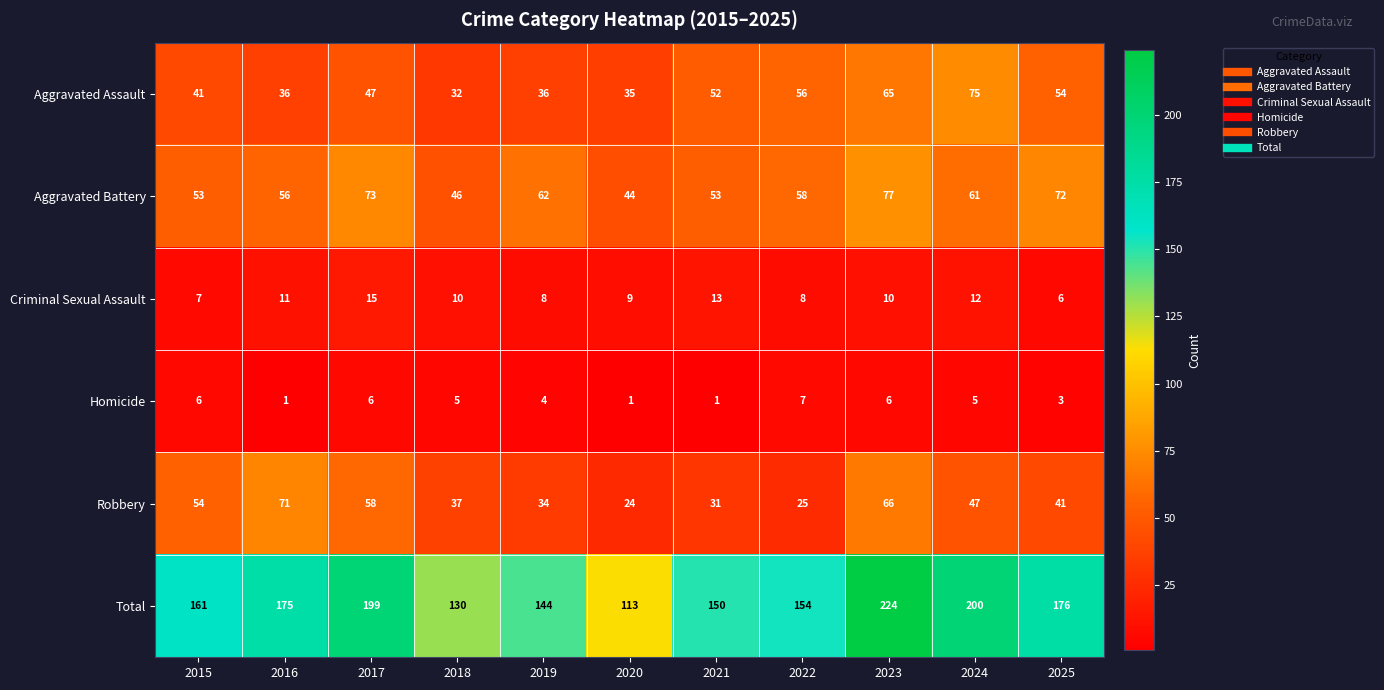

Rank the series at 2023 from lowest to highest value.

Homicide, Criminal Sexual Assault, Aggravated Assault, Robbery, Aggravated Battery, Total